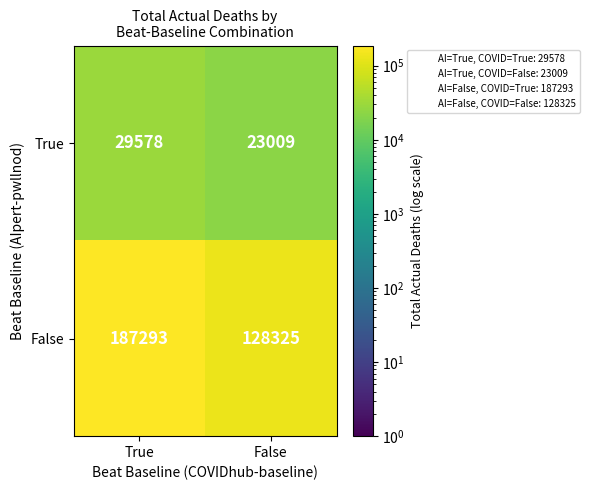

Reading left to right, transcribe all the data shown in this chart.

True: 29578	23009
False: 187293	128325